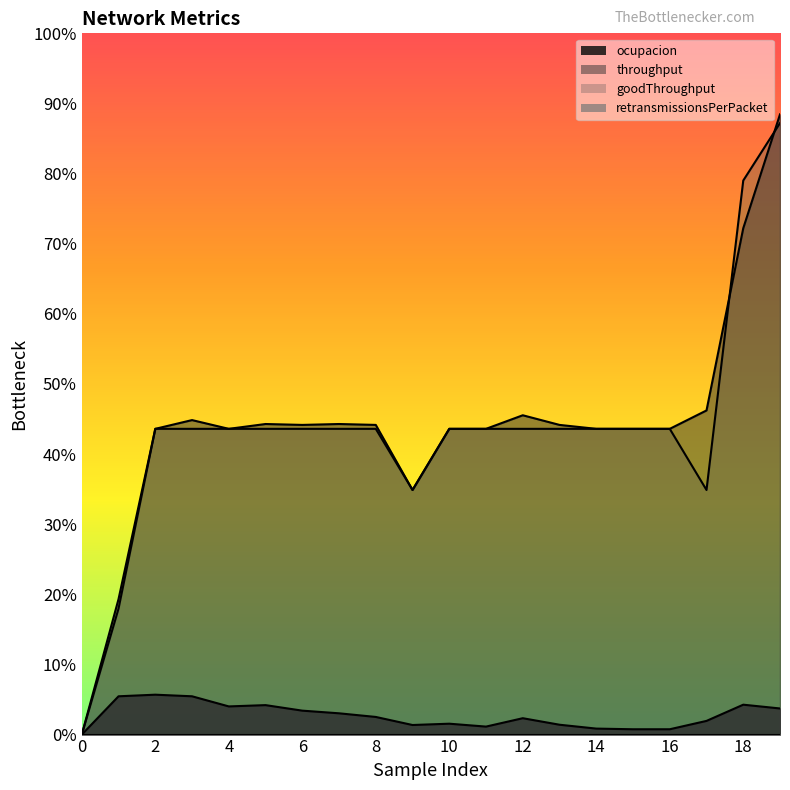

Does the chart display data point markers on the line(s)?

No